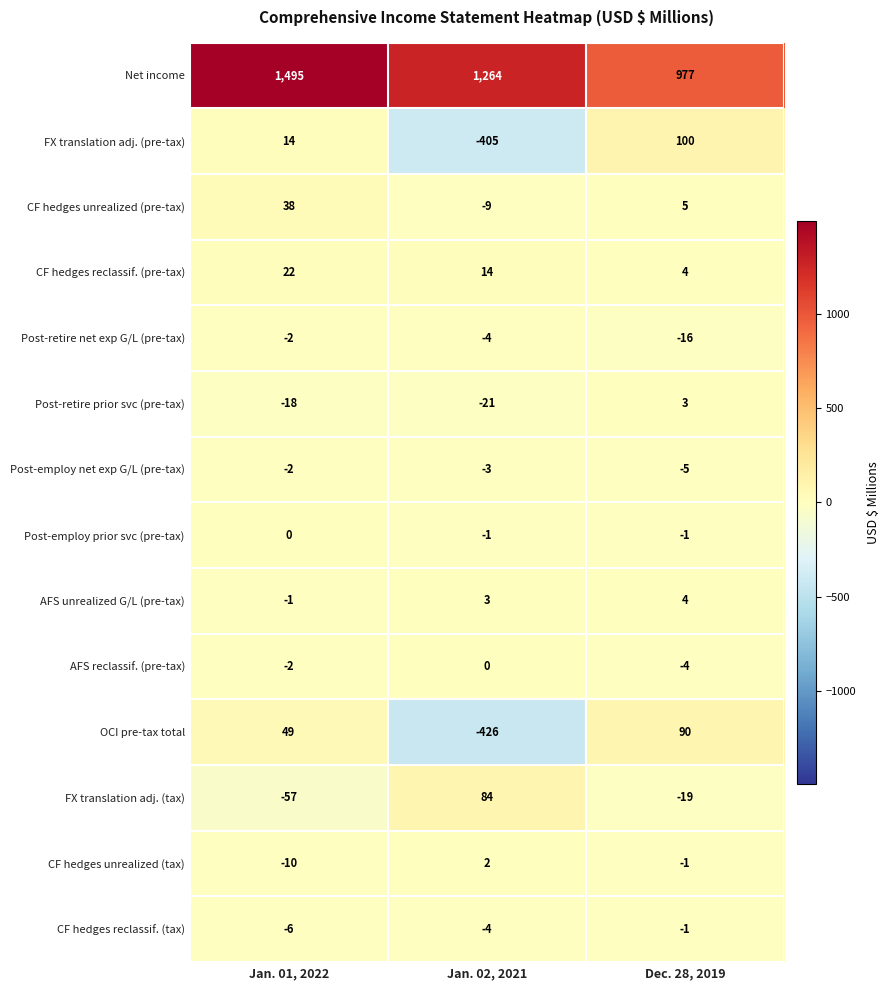

Where is FX translation adj. (tax) nearest to the value 13?

Dec. 28, 2019